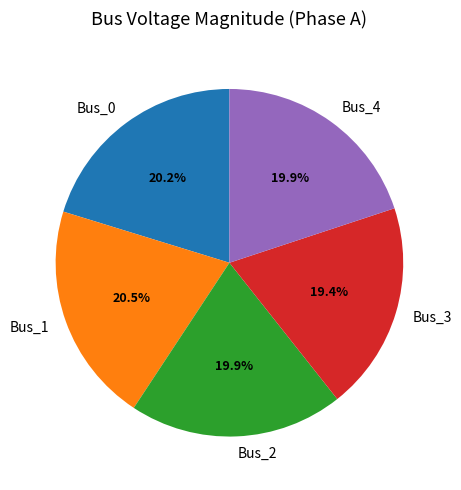

Which category has the smallest portion of the pie?

Bus_3